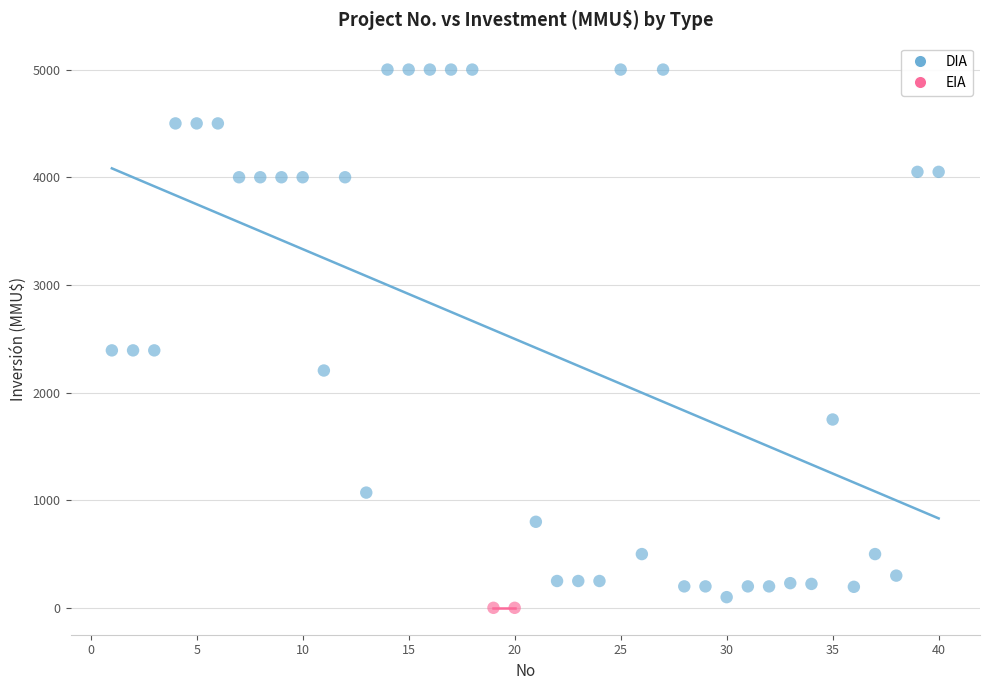

What are all the series names shown in the legend?

DIA, EIA